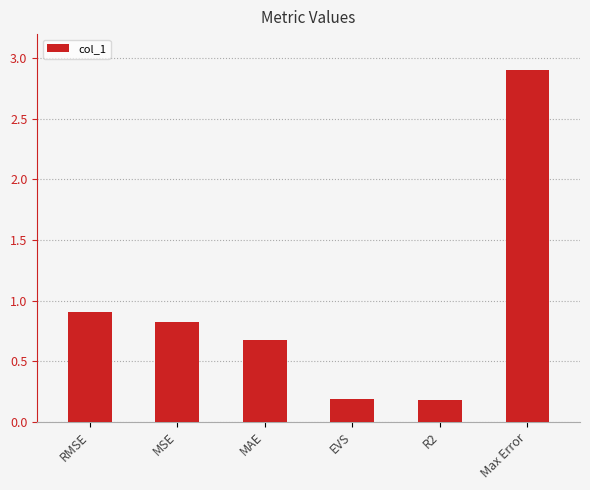

How many series are shown in this chart?

1